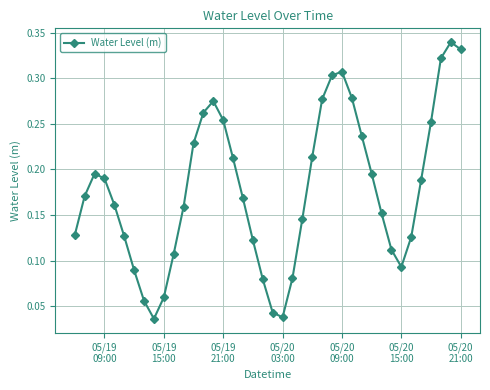

True or false: the data has more than 0 interior local peaks.

True